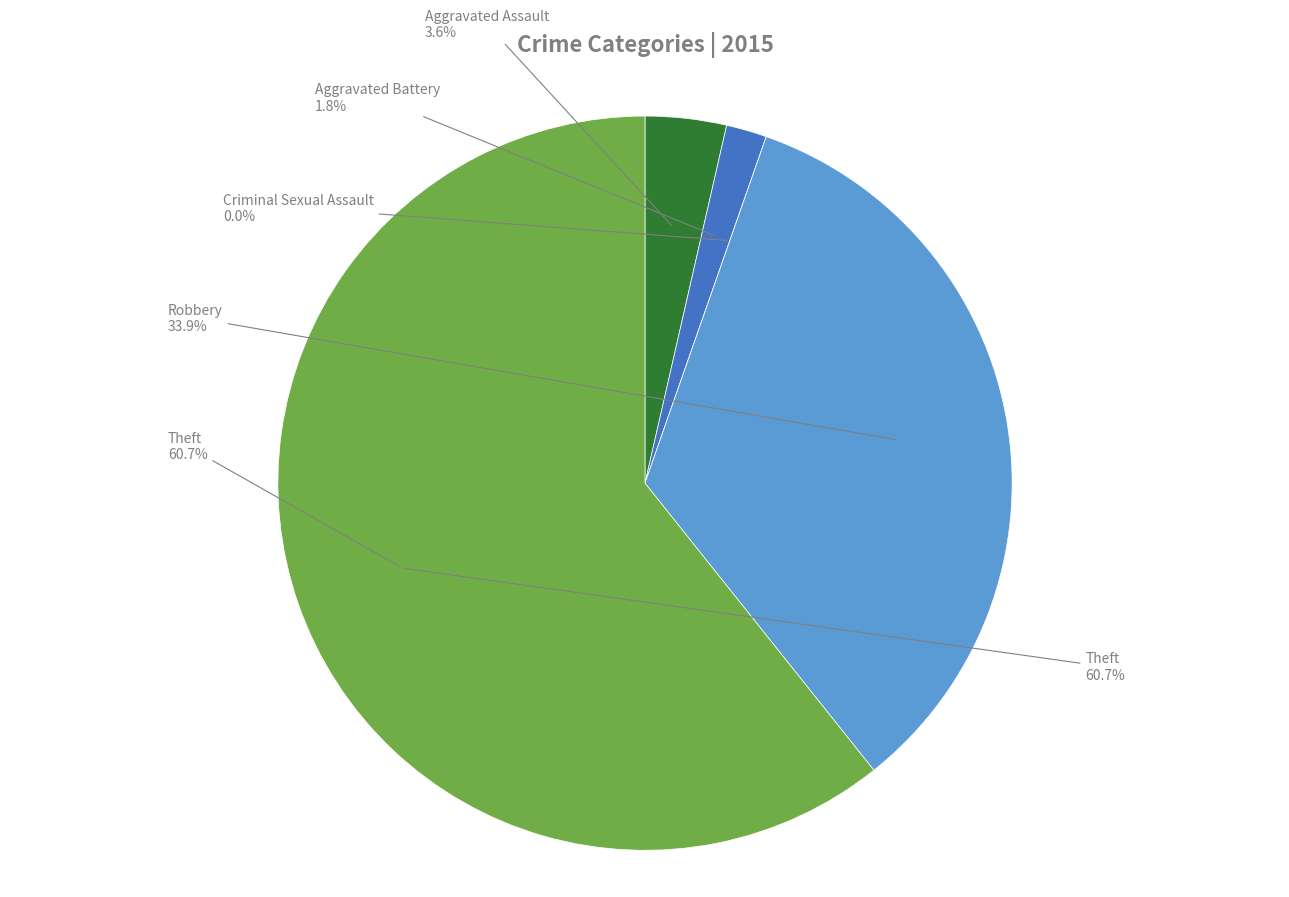

What is the largest slice in the pie chart?

Theft